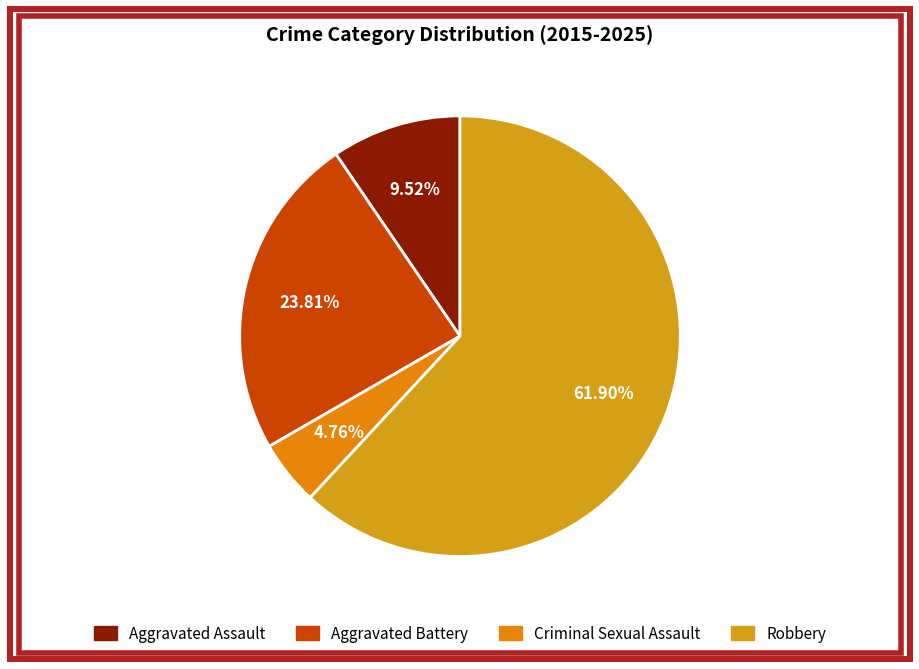

Which category accounts for the majority?

Robbery